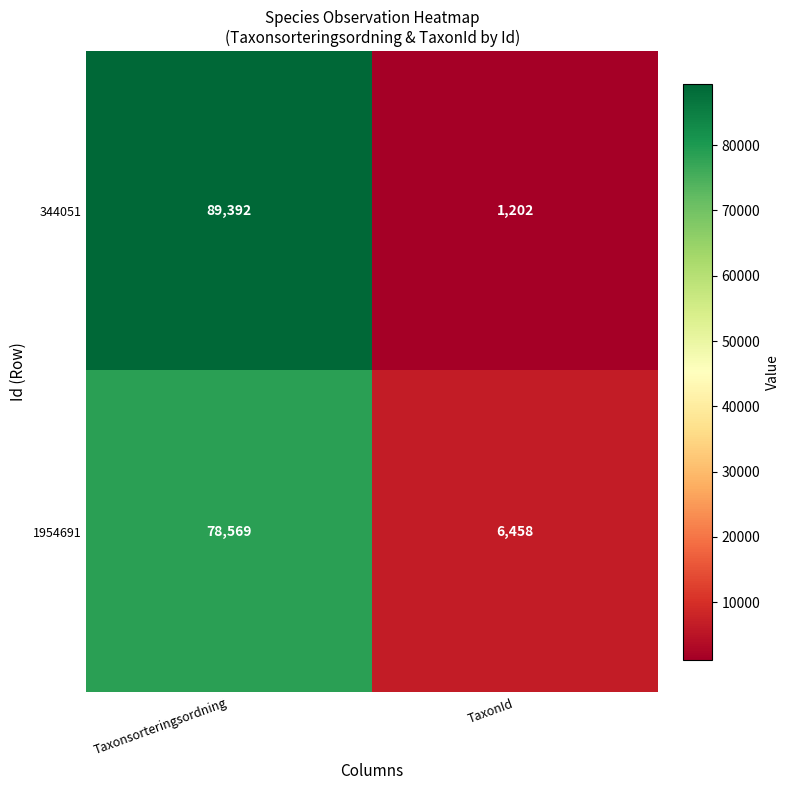

Which series has the widest spread of values?

344051